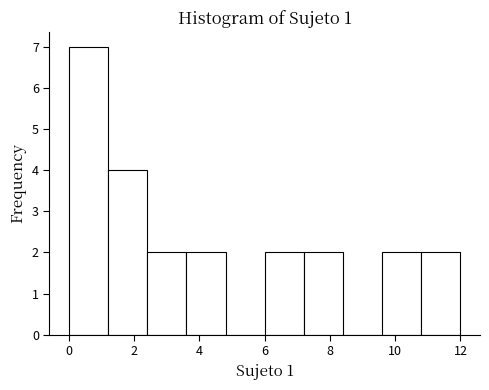

Over which range of the x-axis is the bar tallest?

0.0 to 1.2